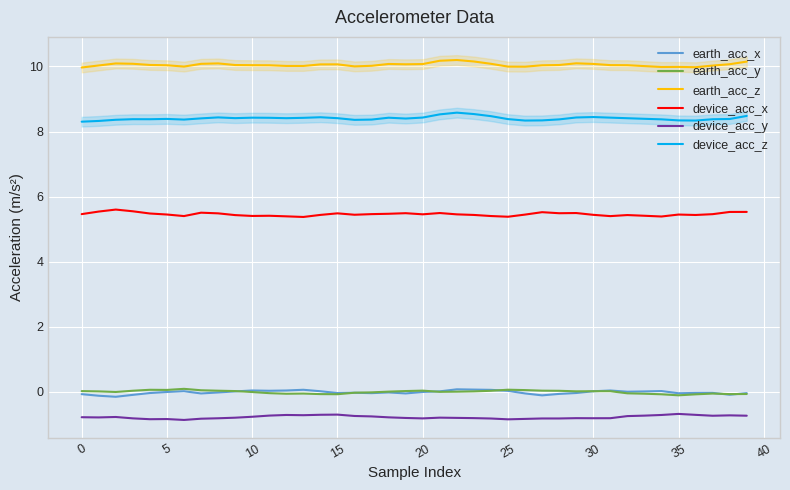

True or false: earth_acc_x has more than 2 points higher than both neighbors.

True